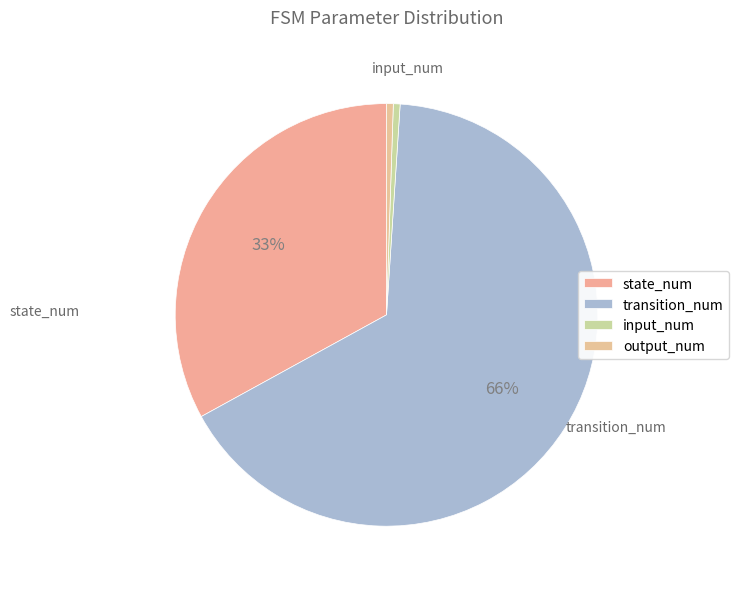

What is the change in value from state_num to output_num?

-126